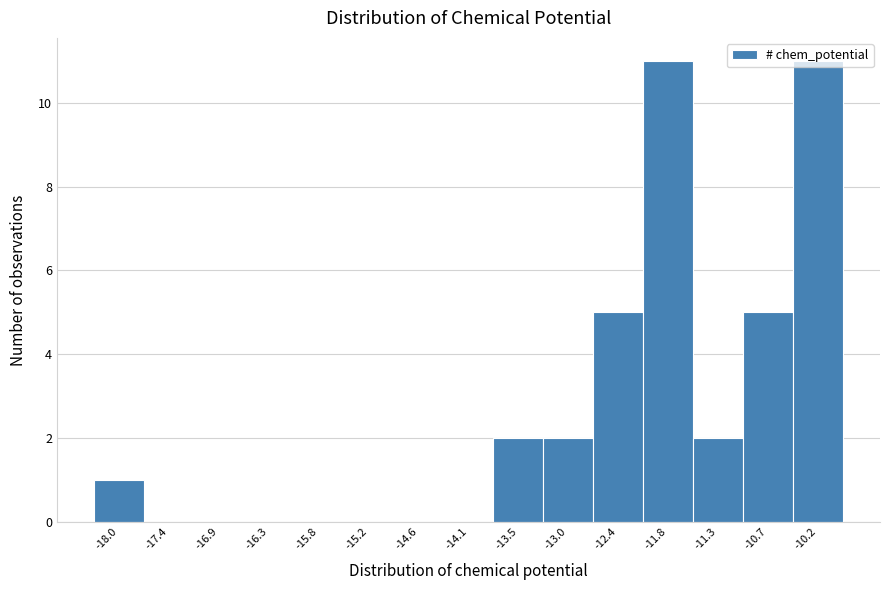

What is the change in value from -17.4 to -13.0?

+2